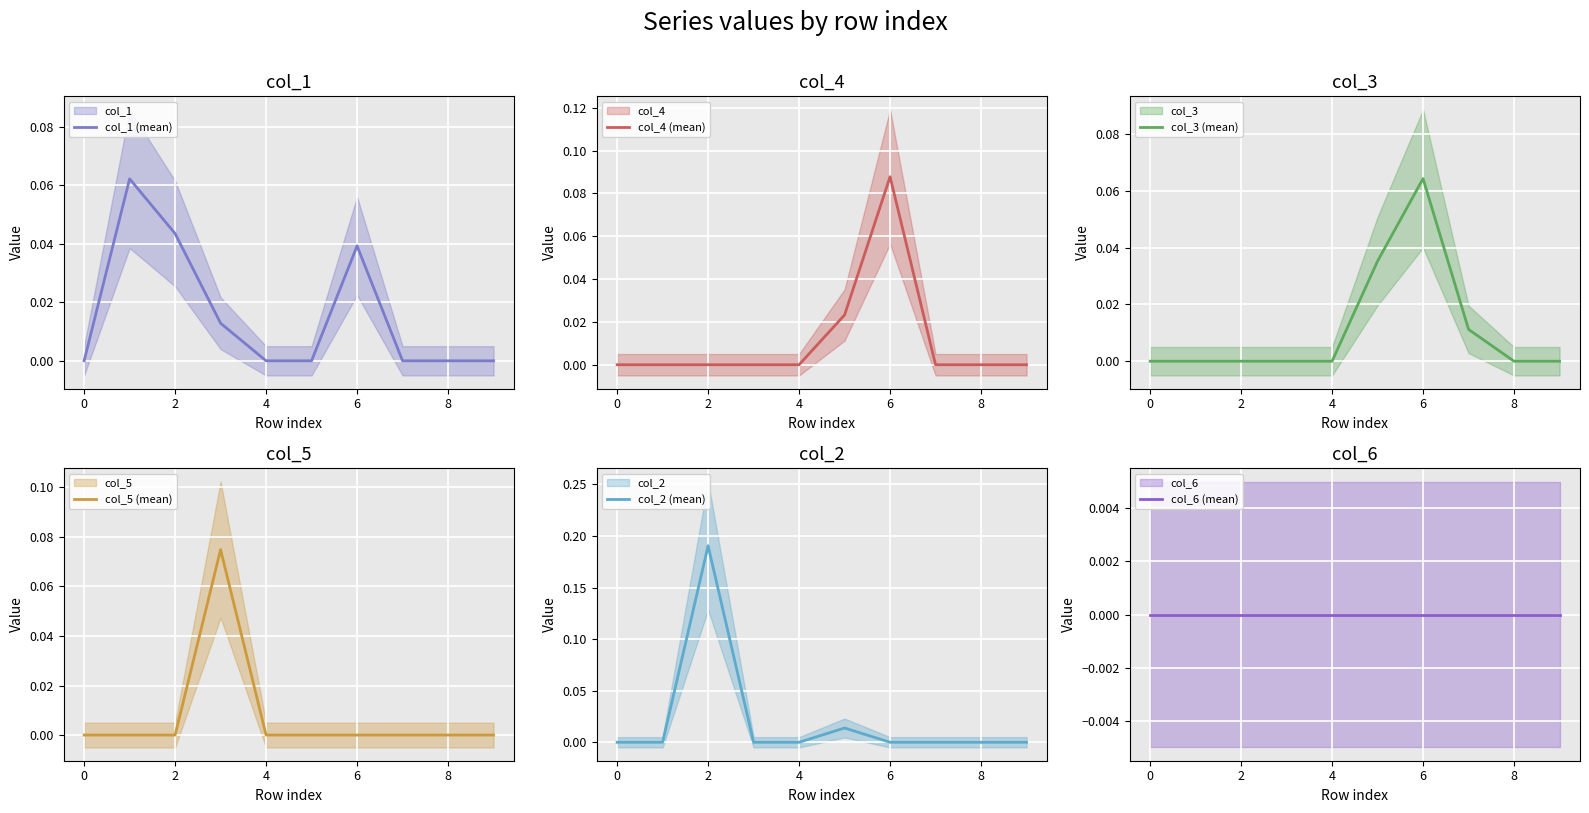

After their last crossing, which series has the higher values: col_1 (mean) or col_2 (mean)?

col_1 (mean)